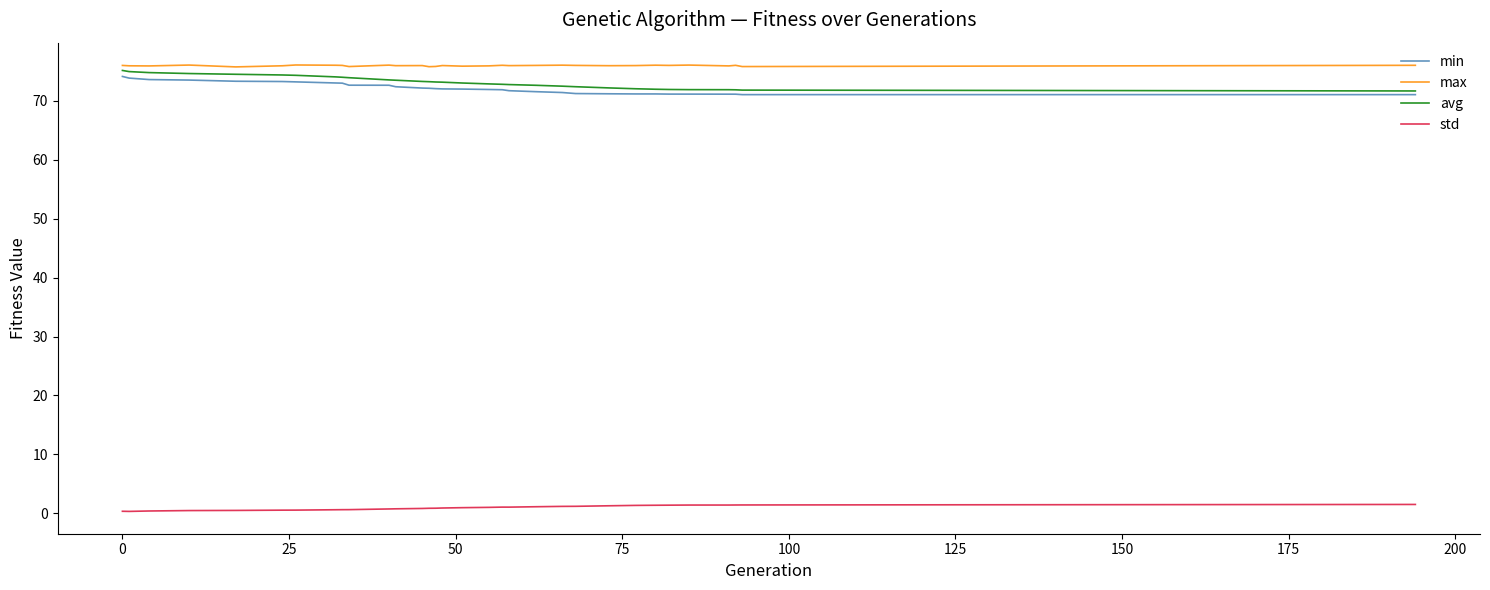

What is the maximum value shown in the chart?

76.1